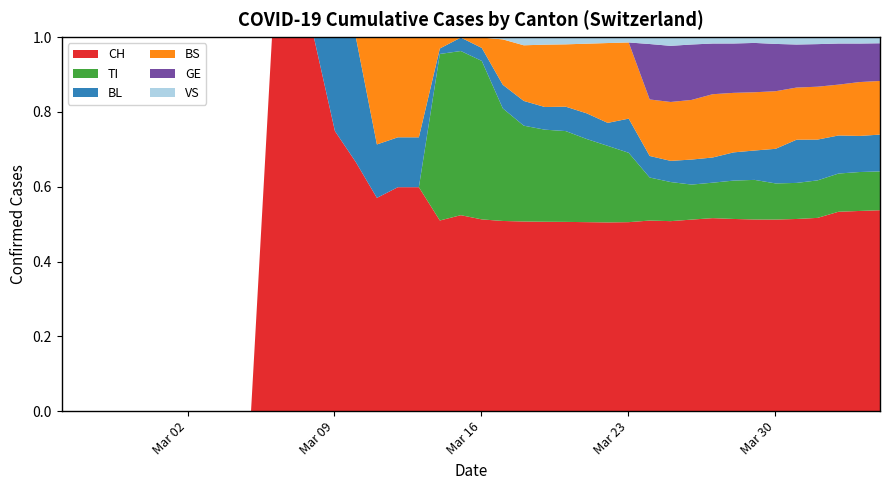

True or false: CH has a value of 1878 at 37.

False